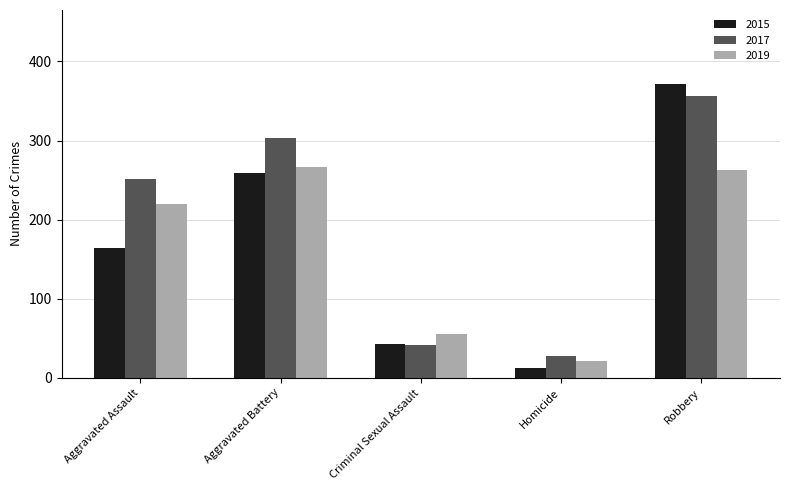

At which label does 2015 reach its peak?

Robbery